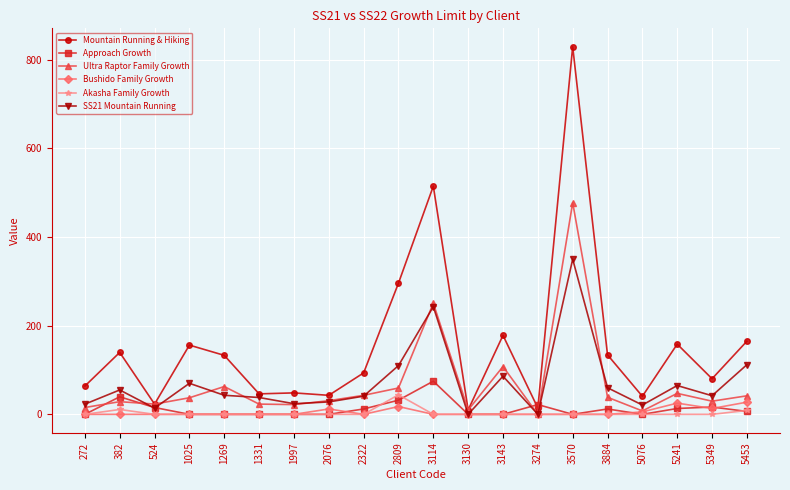

True or false: SS21 Mountain Running has a value of 86.0 at 3143.

True